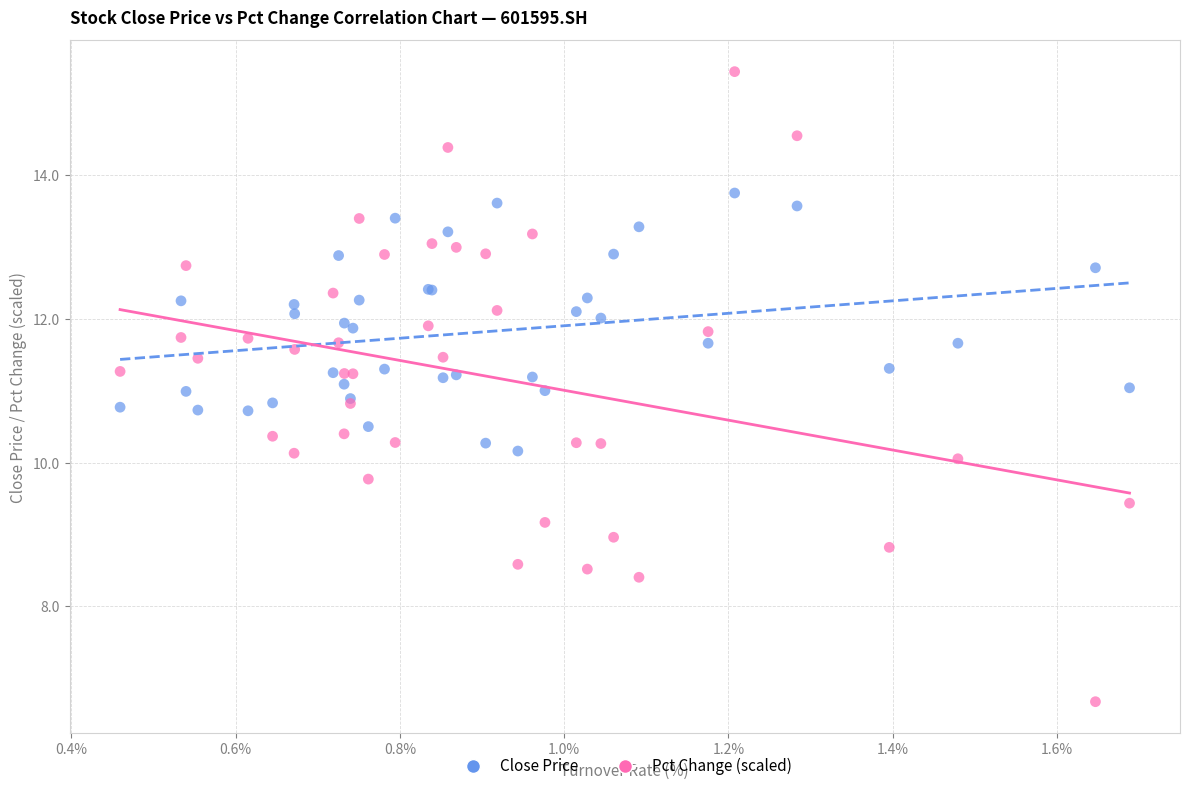

Which series contains the lowest Y value?

Pct Change (scaled)